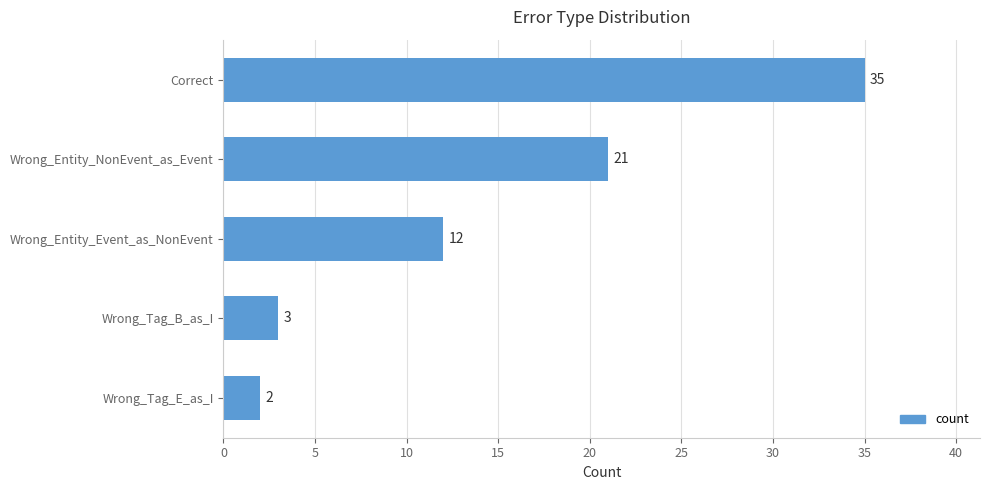

What is the difference between the second highest and minimum values?

19